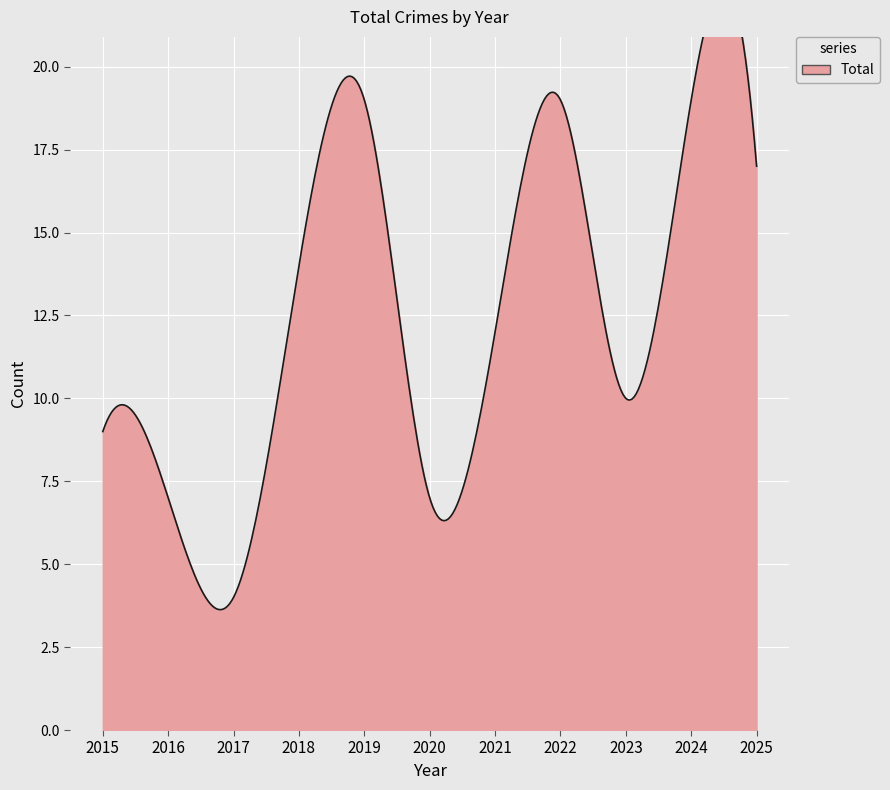

List the labels in order of value, smallest first.

2017, 2016, 2020, 2015, 2023, 2021, 2018, 2025, 2019, 2022, 2024